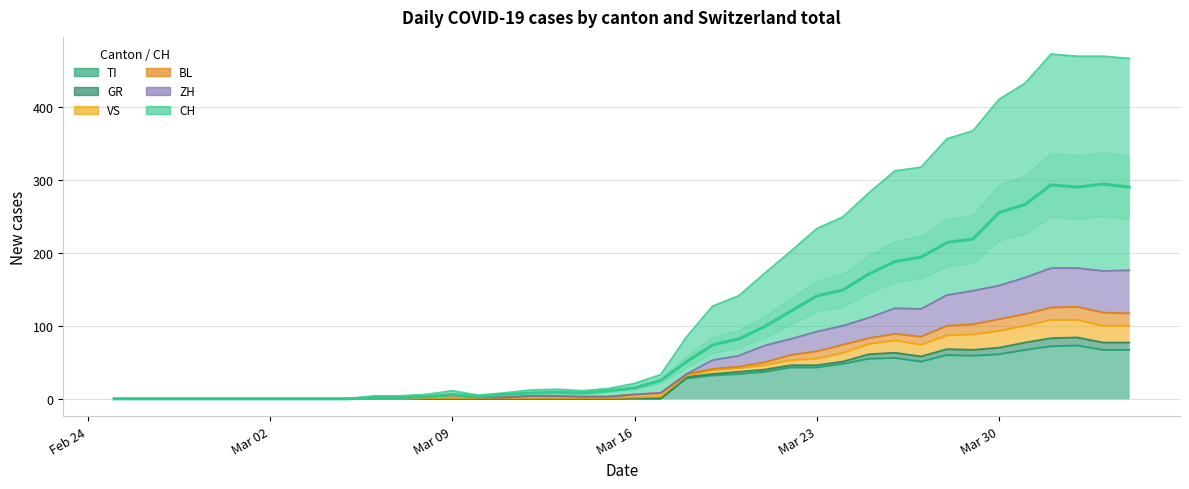

The value of TI at Mar 02 is 49. True or false?

False